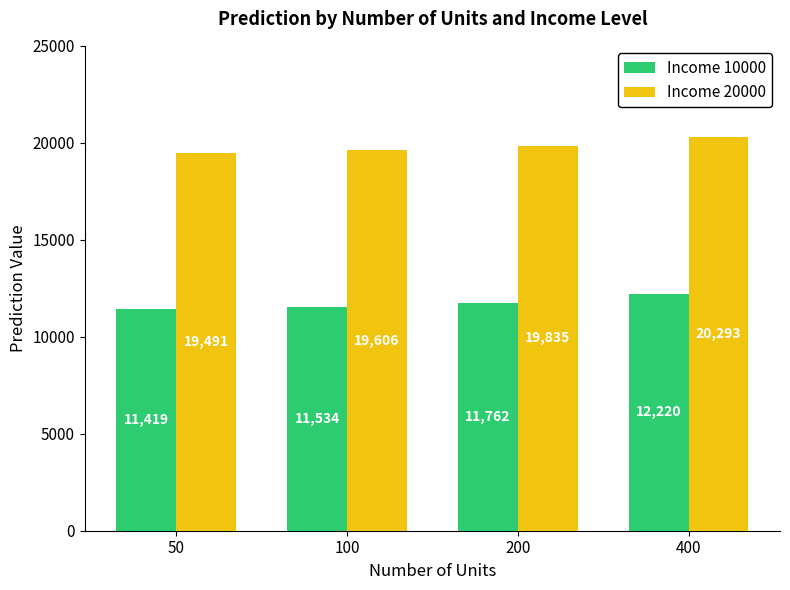

Is the value of Income 20000 at 50 greater than the value of Income 10000 at 50?

Yes